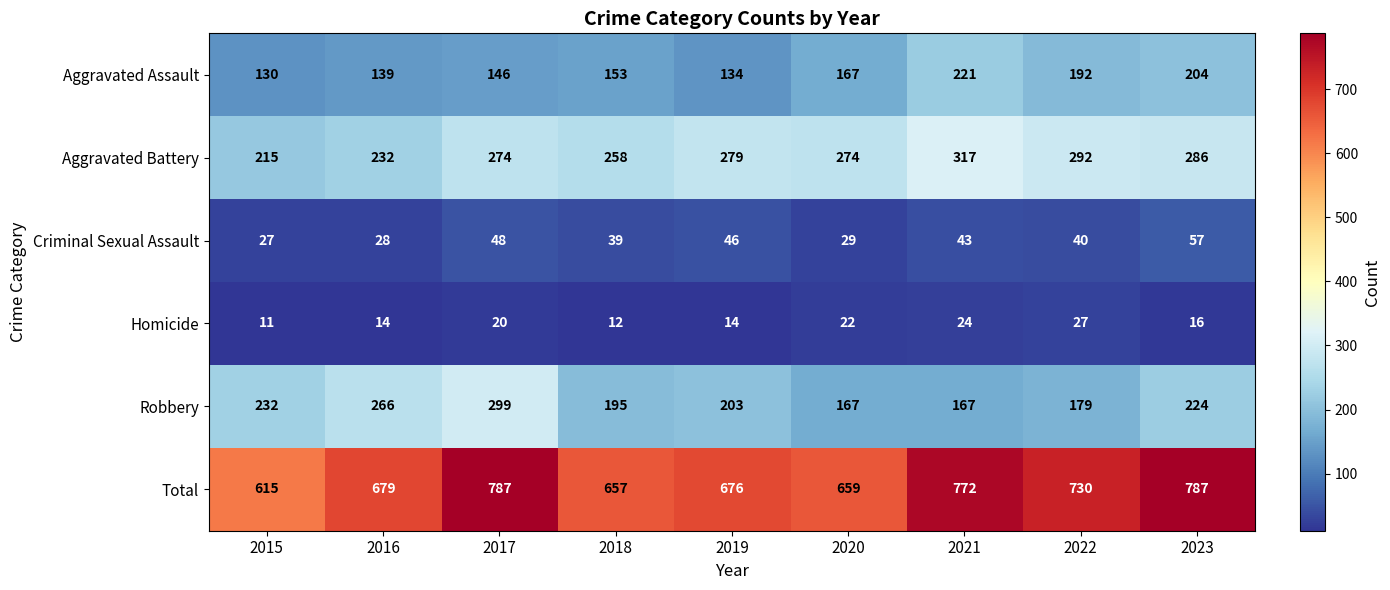

Which label corresponds to the smallest value in the chart?

2015